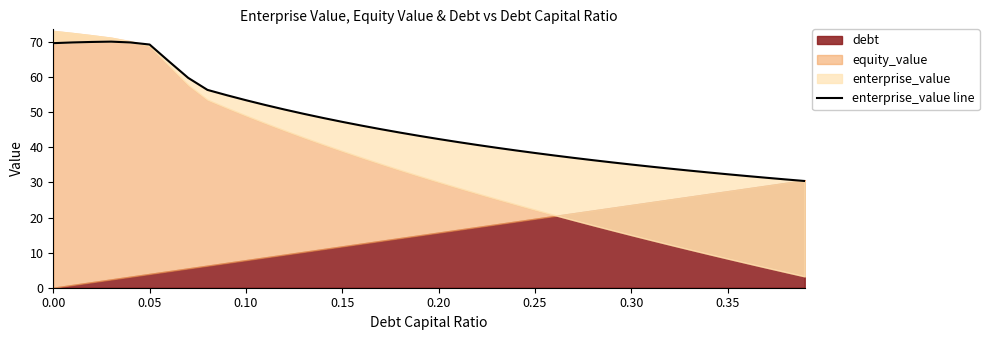

How many points are higher than both their immediate neighbors (excluding endpoints)?

1